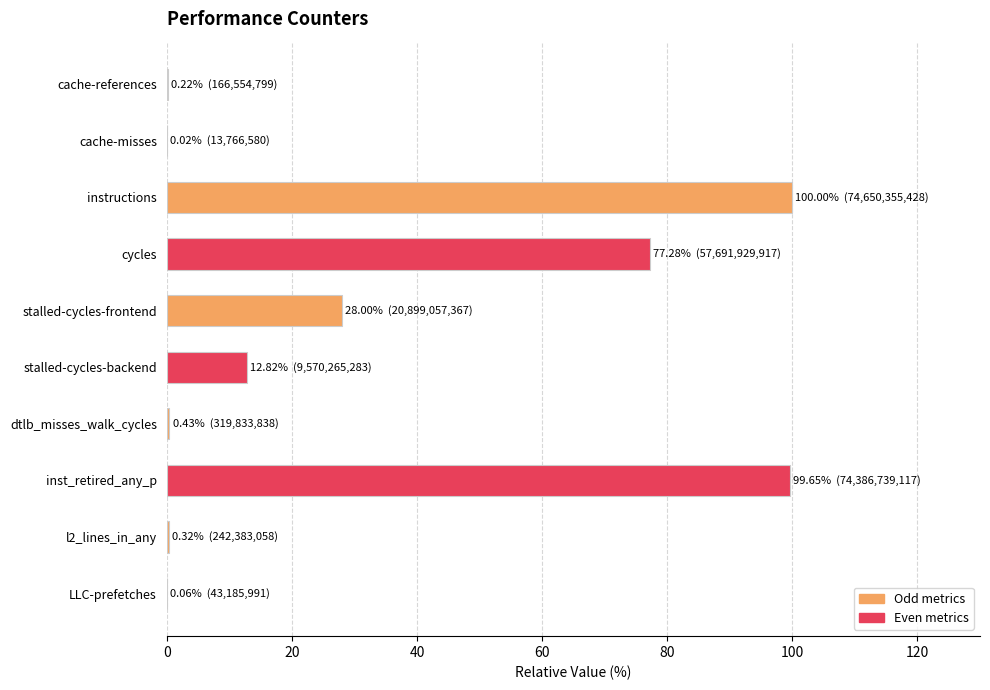

The value at cycles is 113.5. True or false?

False